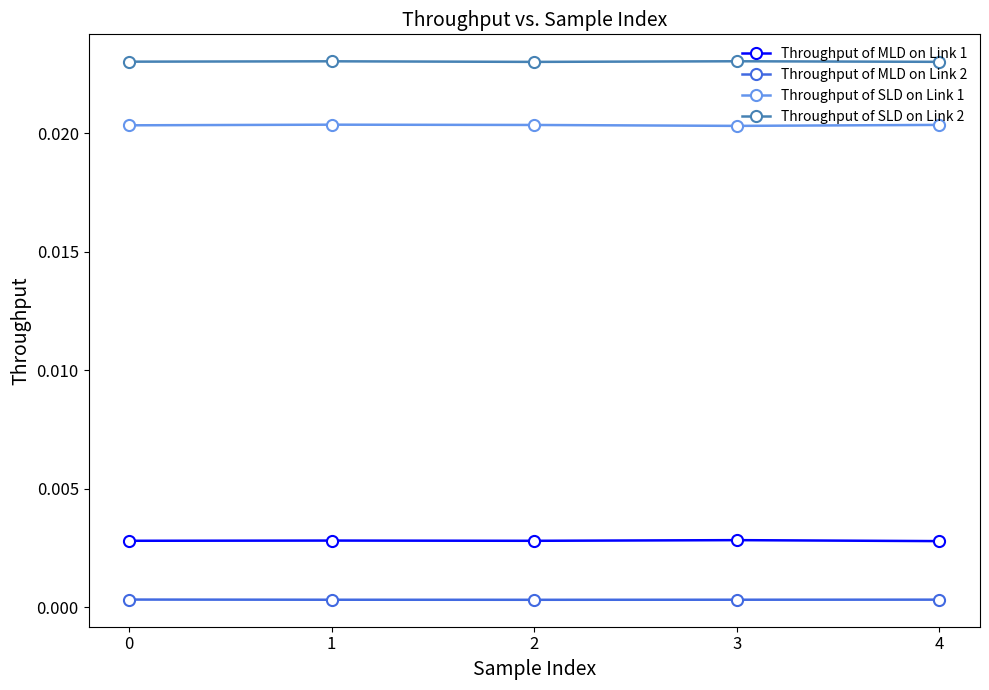

True or false: Throughput of MLD on Link 1 has more than 2 points higher than both neighbors.

False